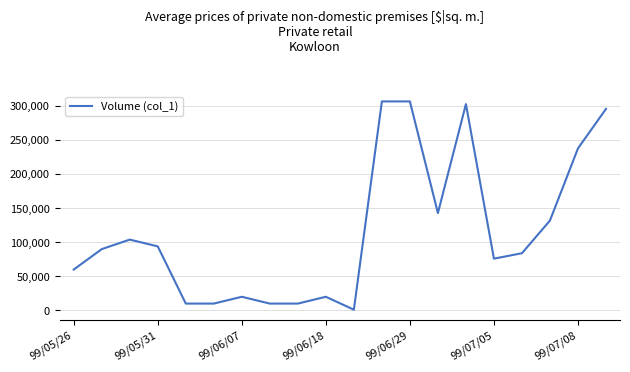

Reading right to left, transcribe all the data shown in this chart.

296000	238000	132000	84000	76000	303000	143000	307000	307000	1000	20000	10000	10000	20000	10000	10000	94000	104000	90000	60000